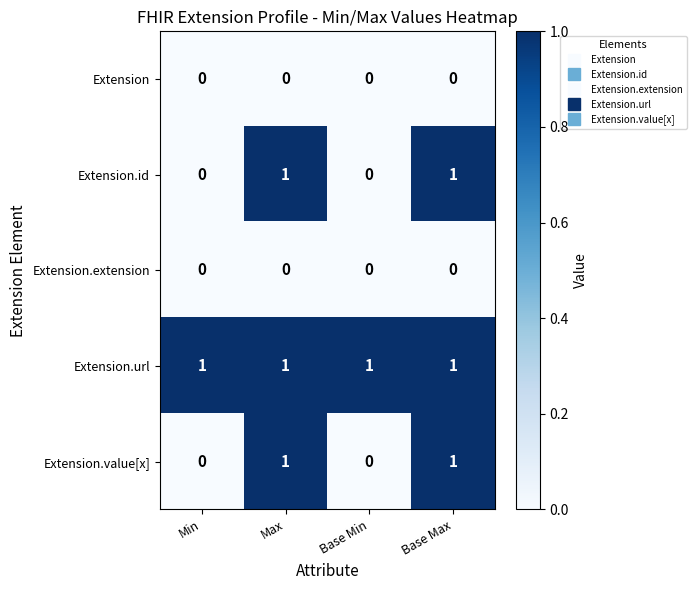

The Extension.extension series shows 0 at Base Min. True or false?

True